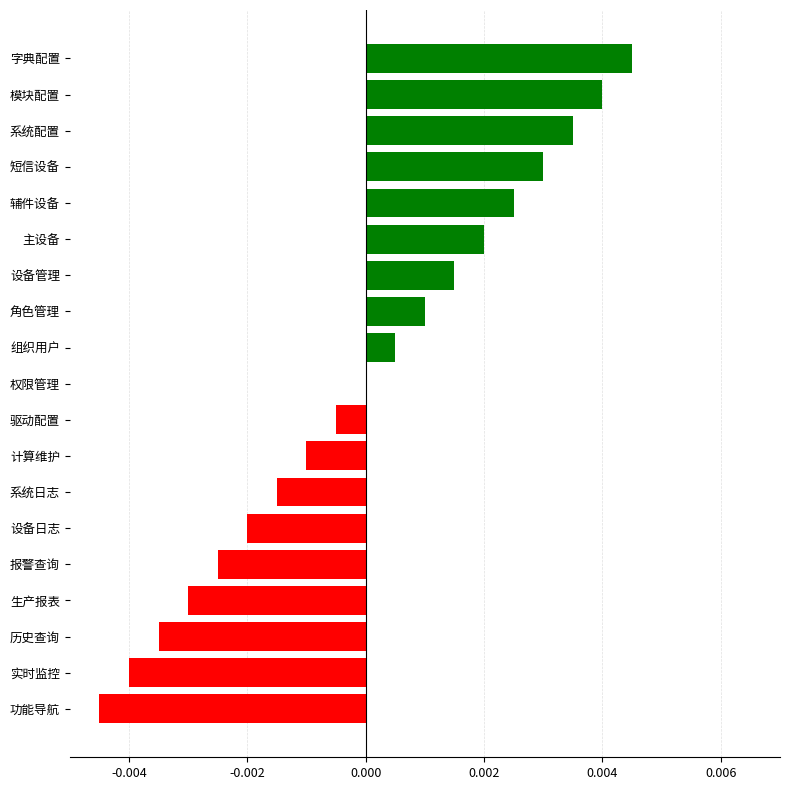

Between 报警查询 and 字典配置, which is larger?

字典配置